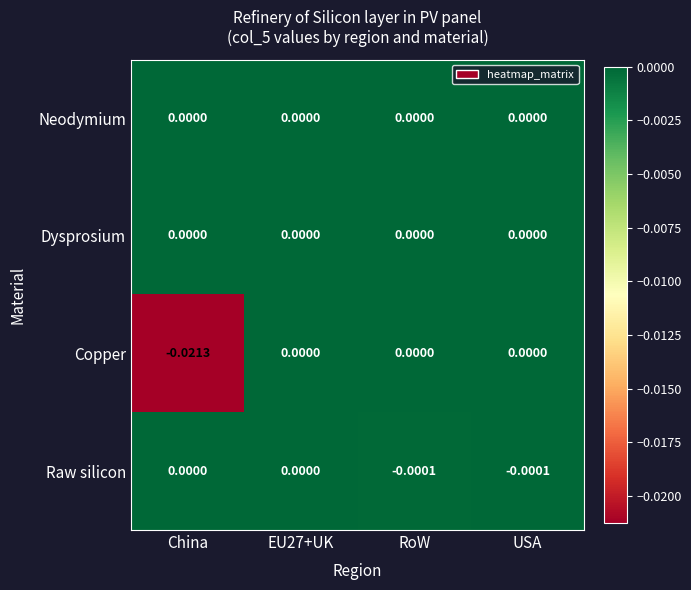

How many data points does each series have?

4